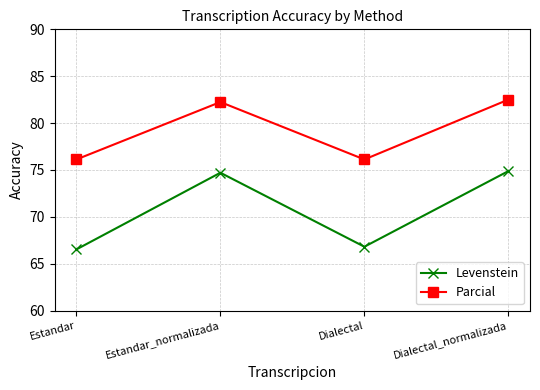

Which series has the largest range (max minus min)?

Levenstein